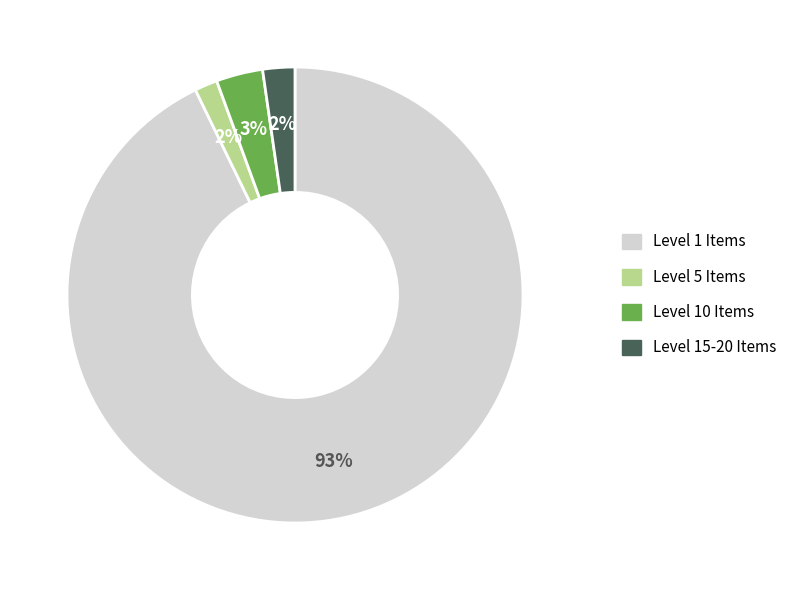

To the nearest percent, what is the difference between the largest and smallest slice percentages?

91%